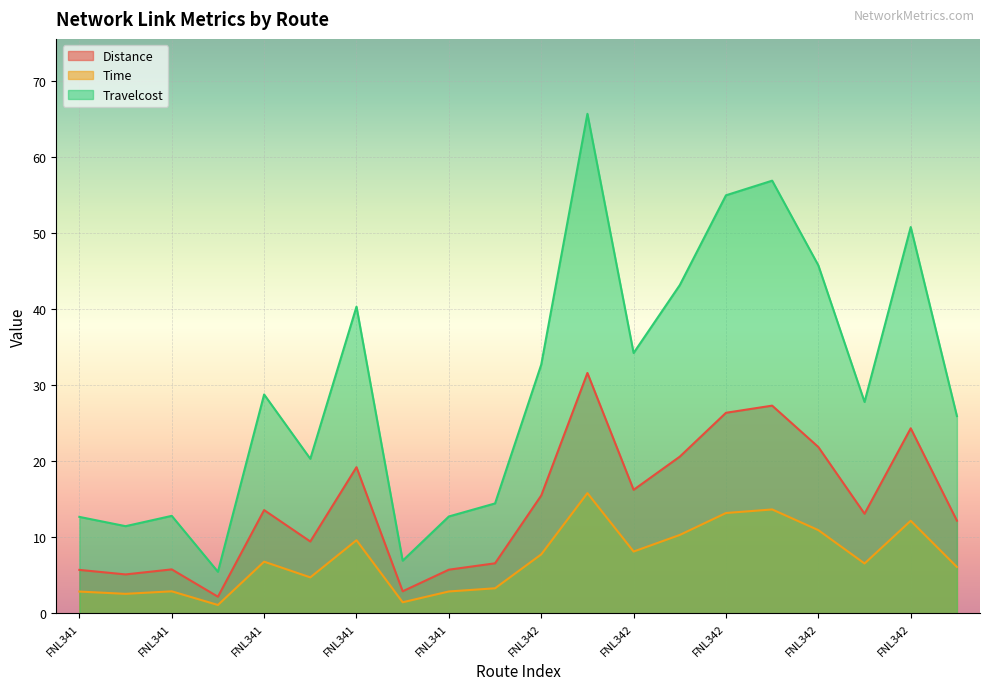

True or false: Time and Travelcost cross at least once.

False